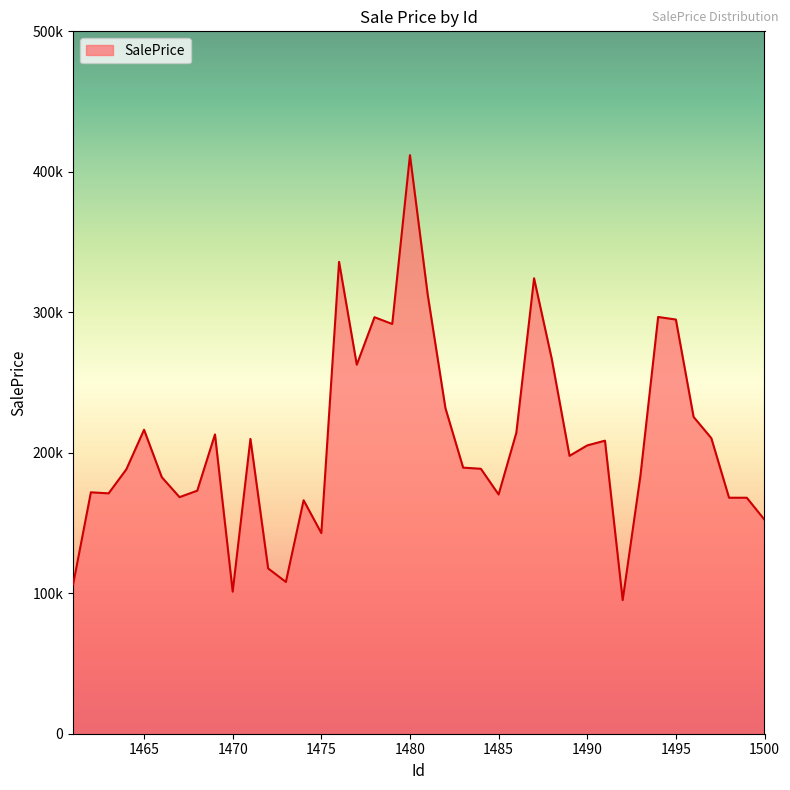

Where is the data nearest to the value 253490?

1477